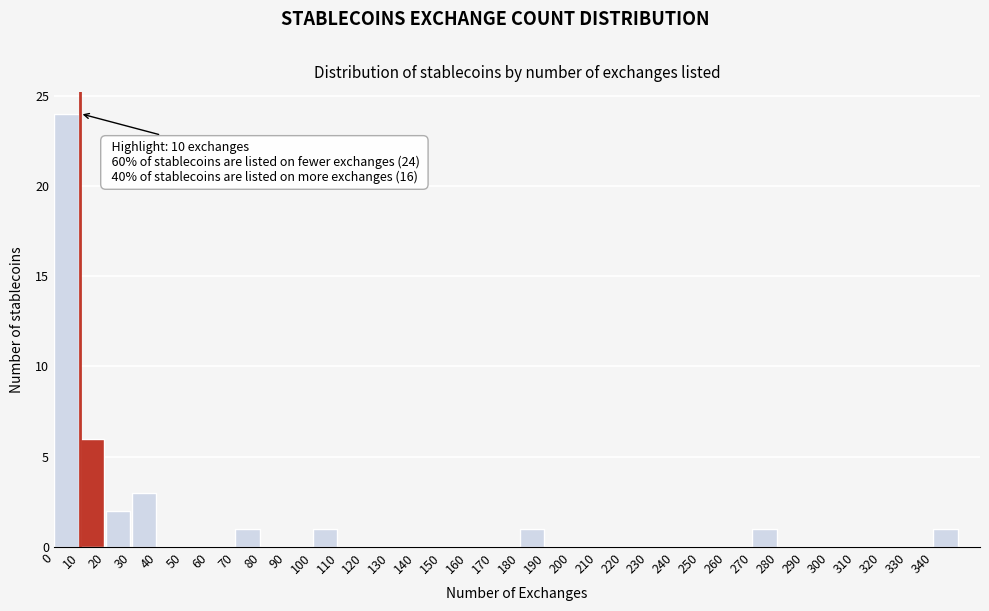

Over which range of the x-axis is the bar tallest?

0 to 10